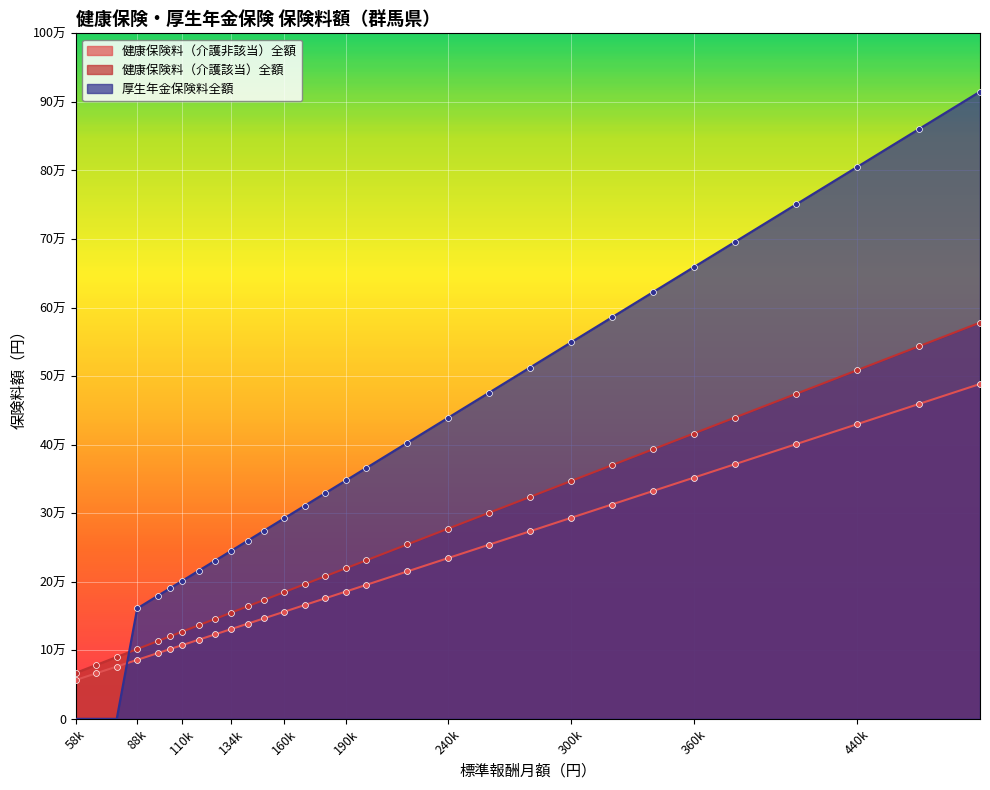

Which series has the largest total across all categories?

厚生年金保険料全額